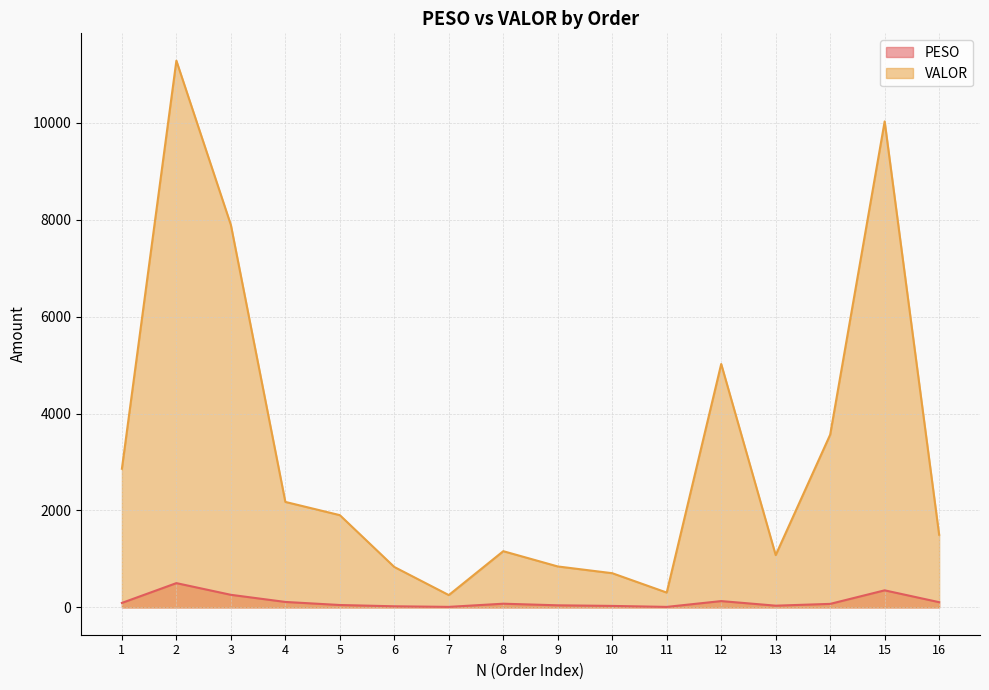

What is the value of the PESO point at the 12th from the left?

129.9